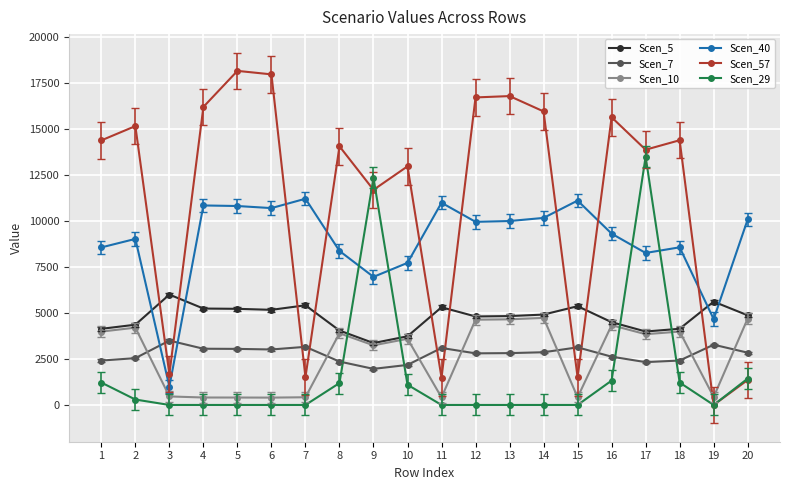

What is the average value of the Scen_5 series?

4747.0